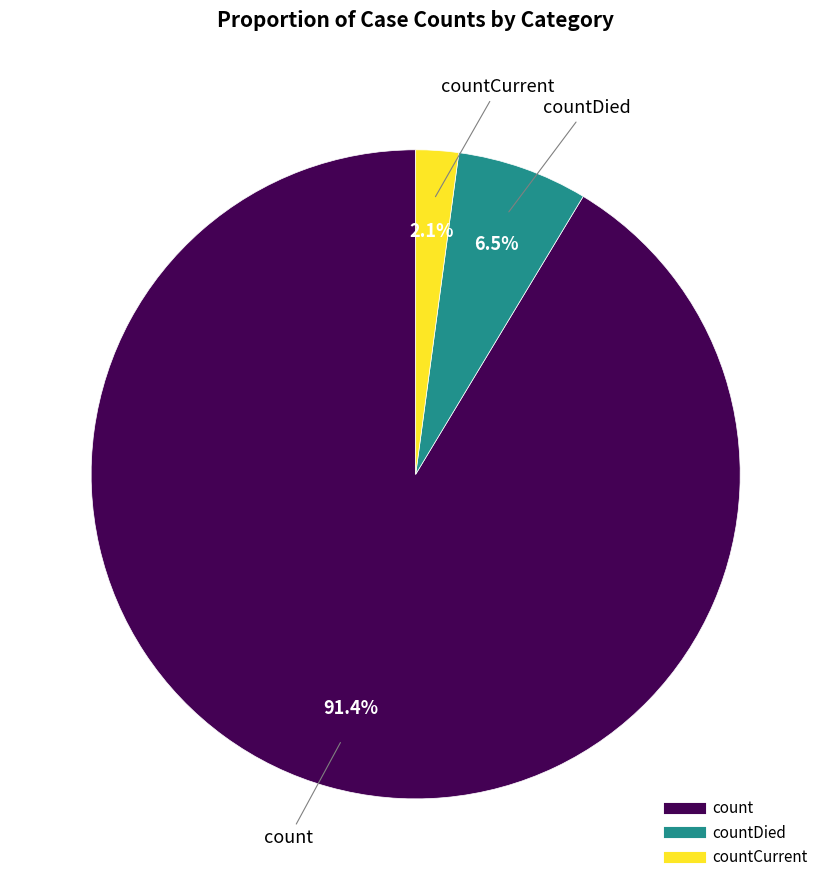

Does any single category account for the majority?

Yes